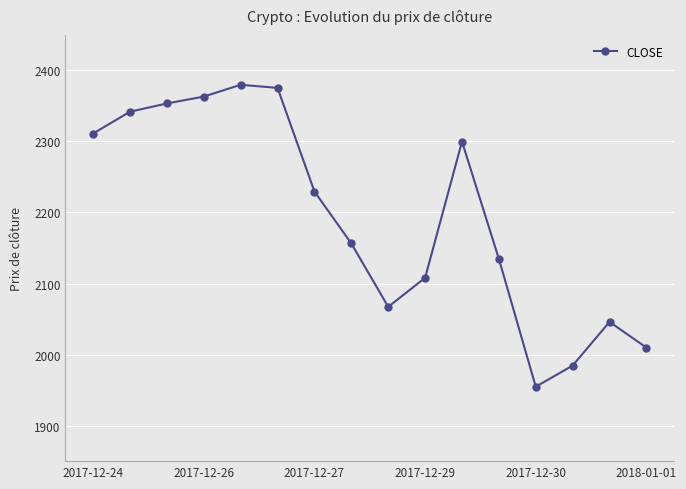

What is the difference between the second highest and minimum values?

420.6